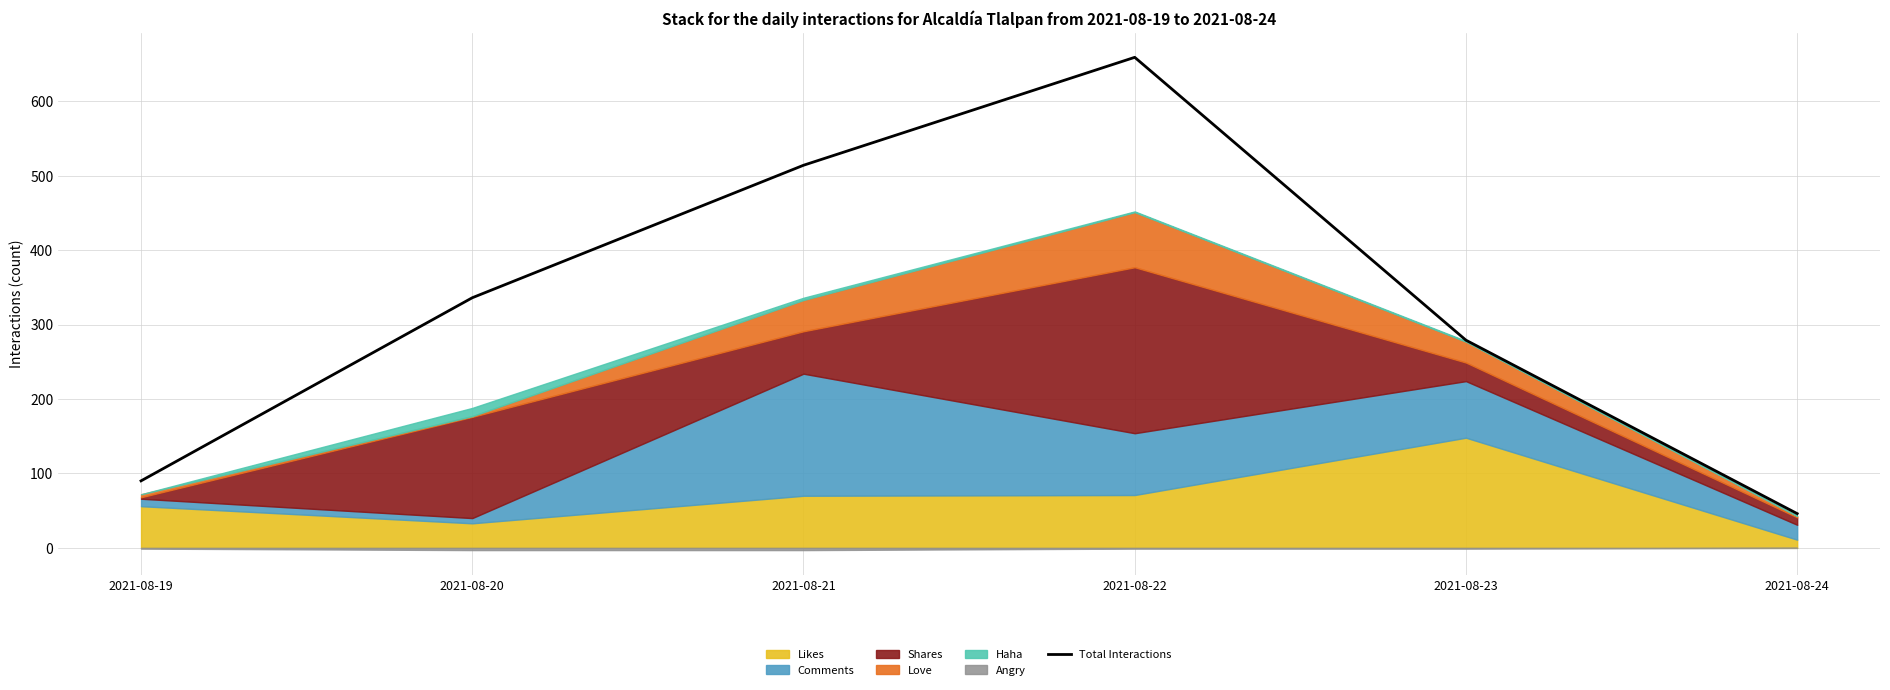

What is the sum of the values at 2021-08-20 and 2021-08-24?

382